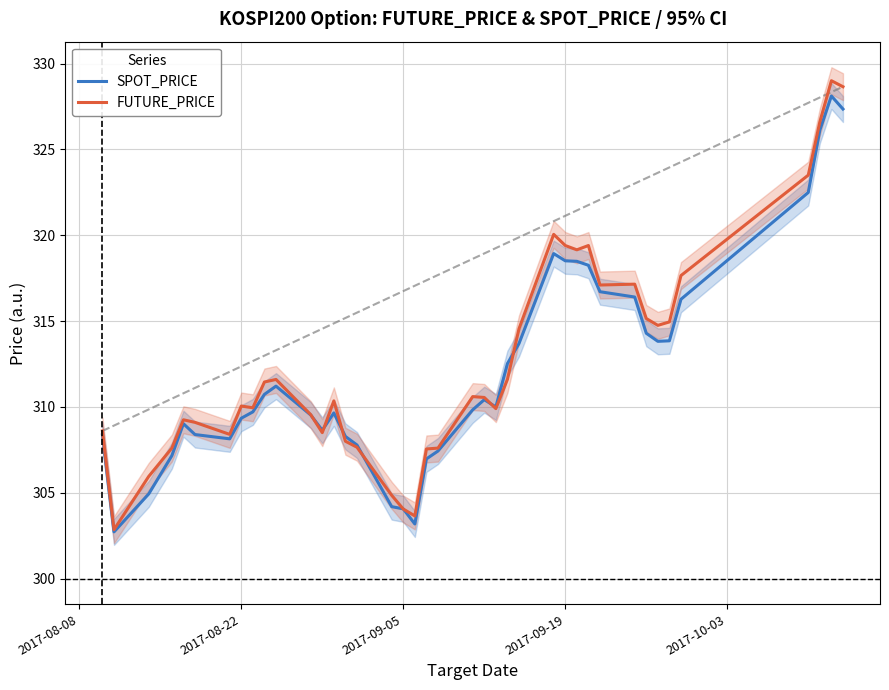

What is the minimum value for SPOT_PRICE?

302.7